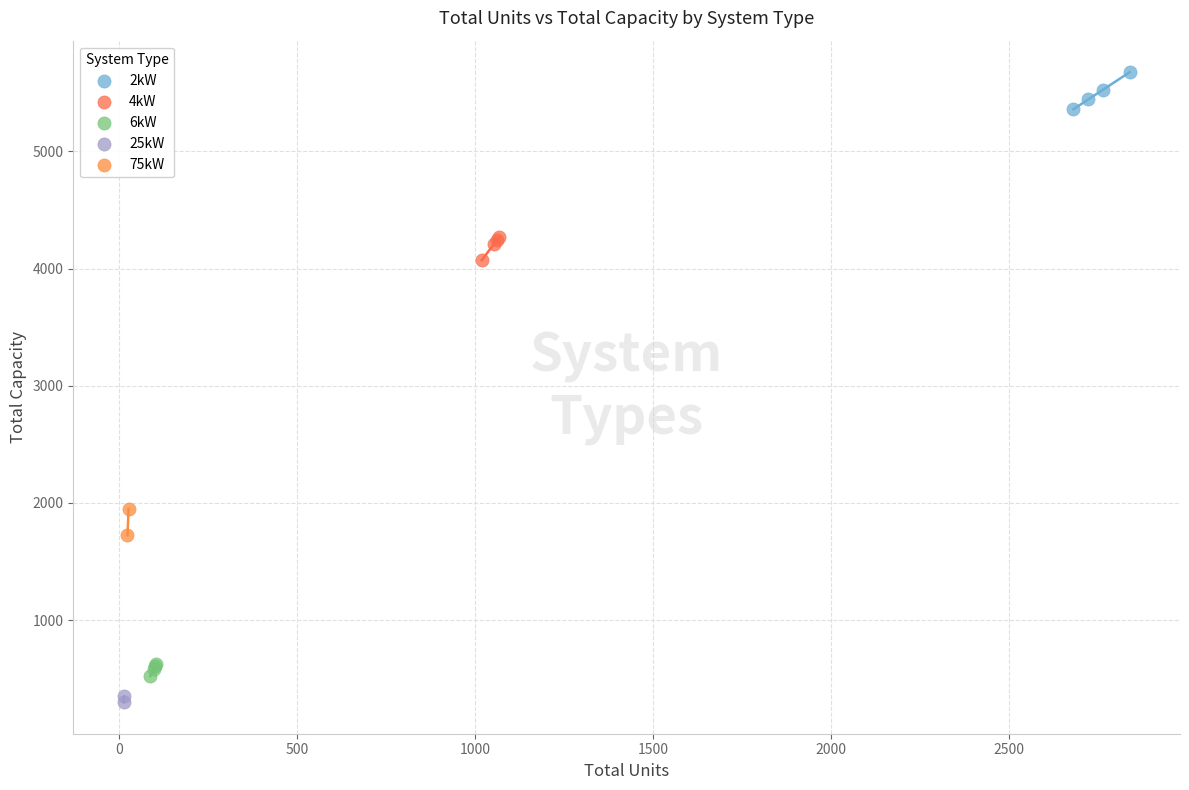

What are all the series names shown in the legend?

2kW, 4kW, 6kW, 25kW, 75kW